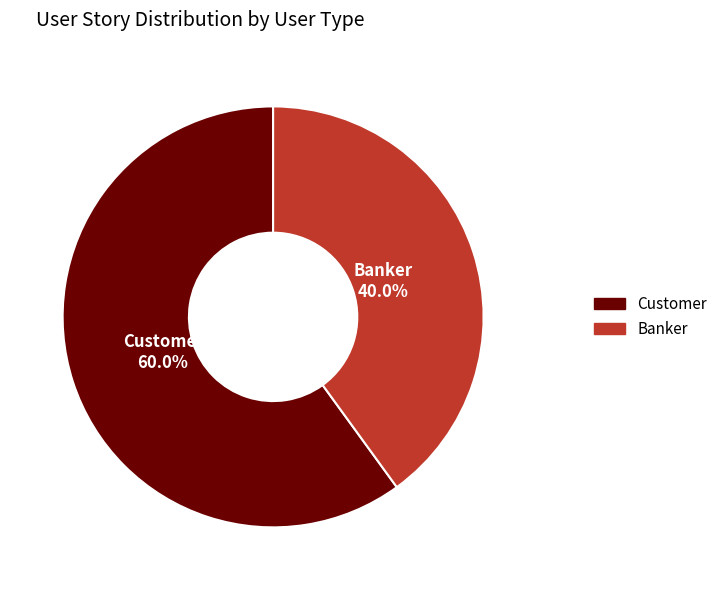

Is Customer the majority of the pie?

Yes